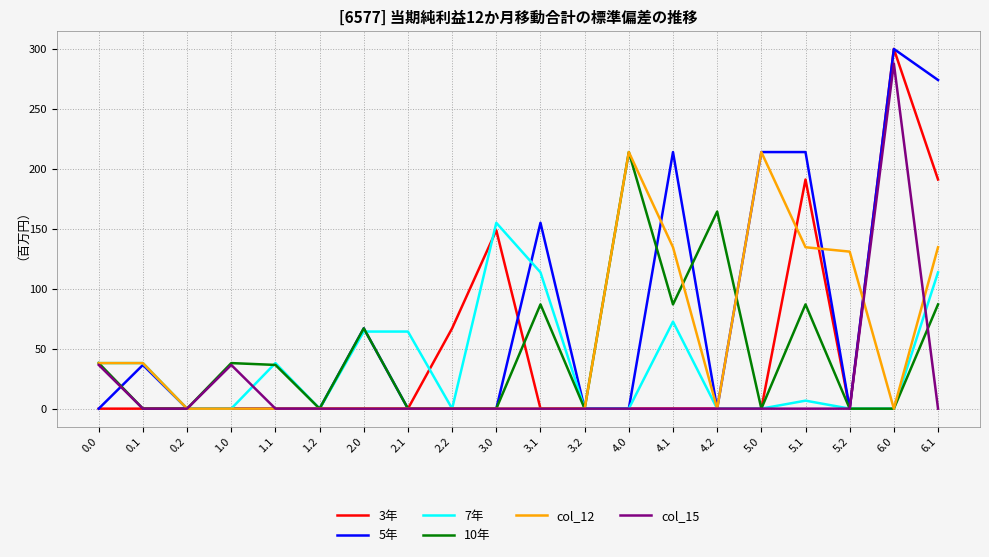

True or false: col_12 has more than 0 interior local peaks.

True